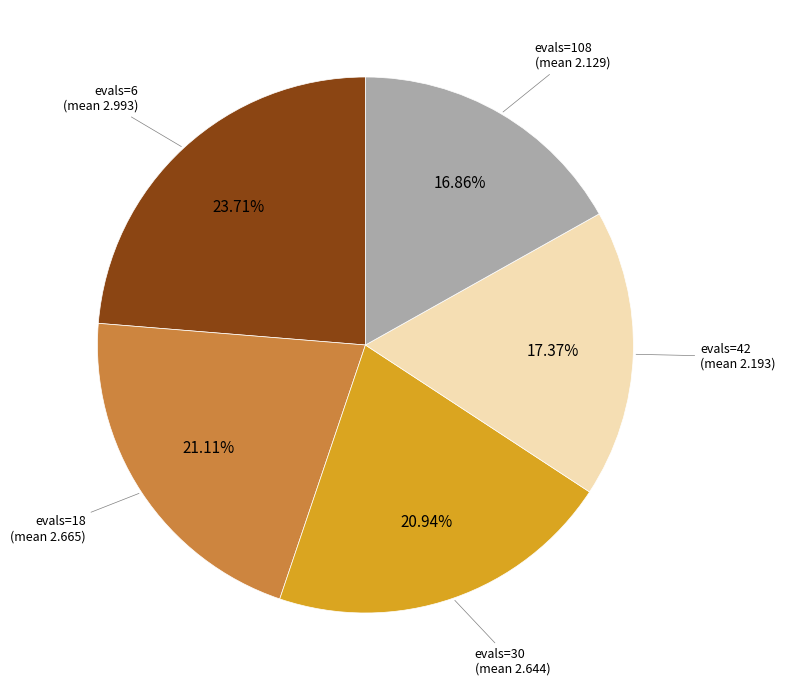

Is there a majority slice in this chart?

No